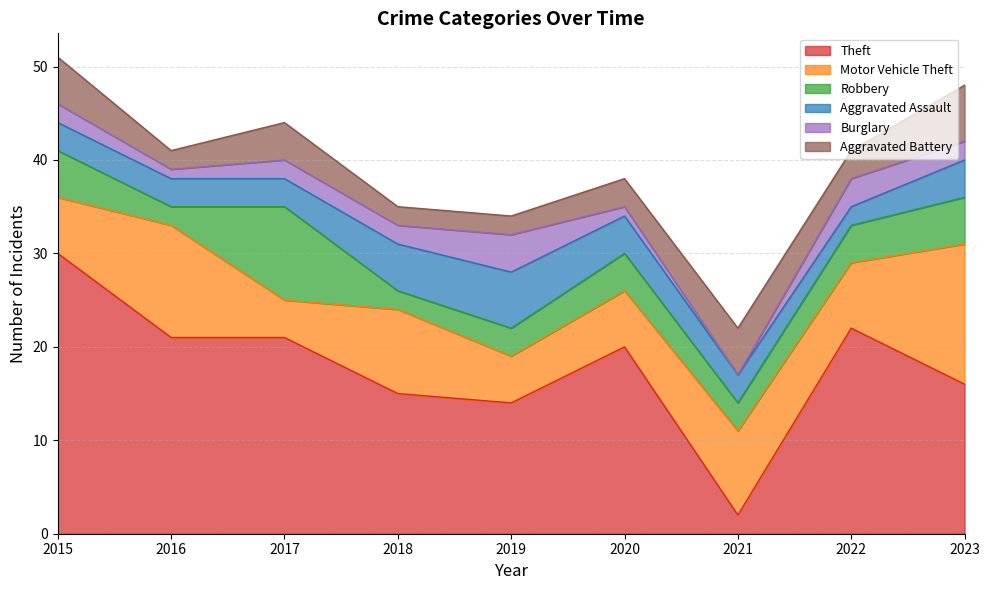

Which category has the lowest value across all series?

2021